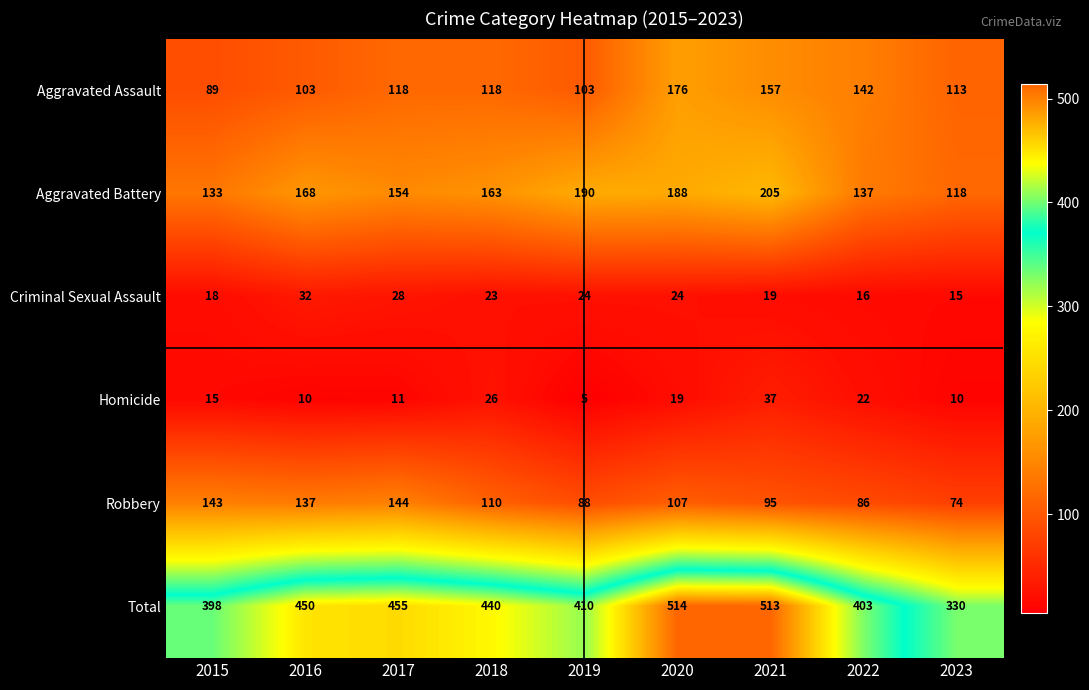

At which category is the sum across all series the highest?

2020